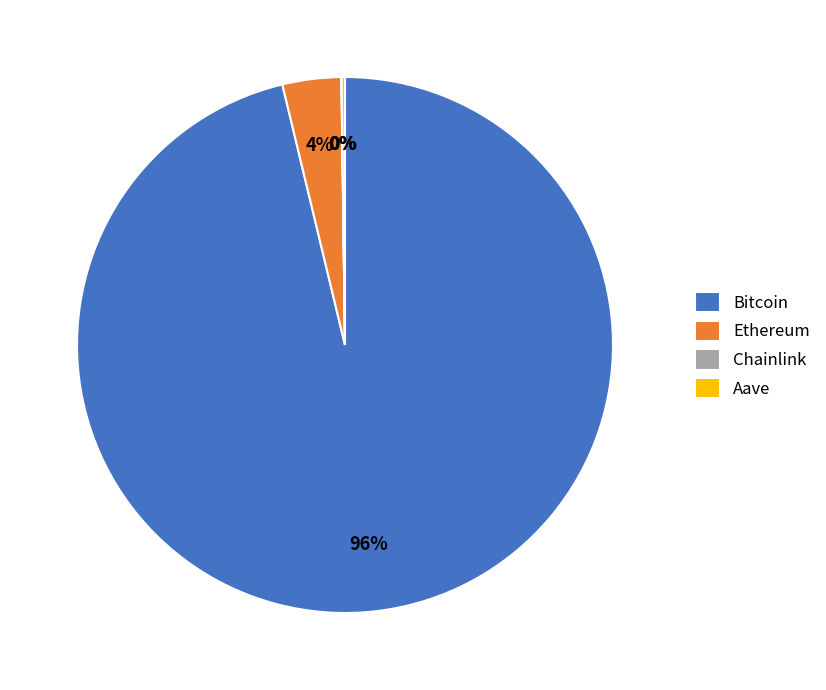

Which has a higher value, Ethereum or Bitcoin?

Bitcoin